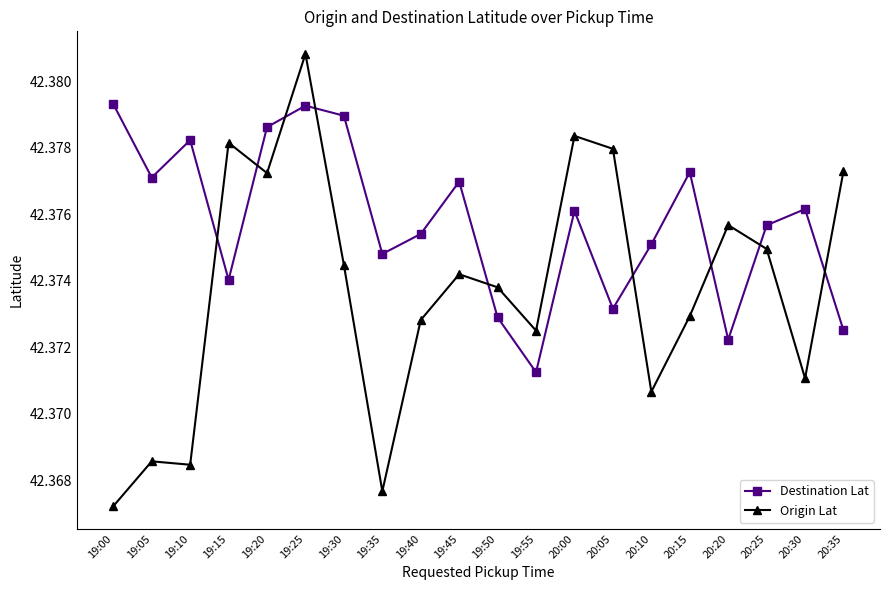

True or false: Destination Lat has a value of 61.4 at 20:30.

False